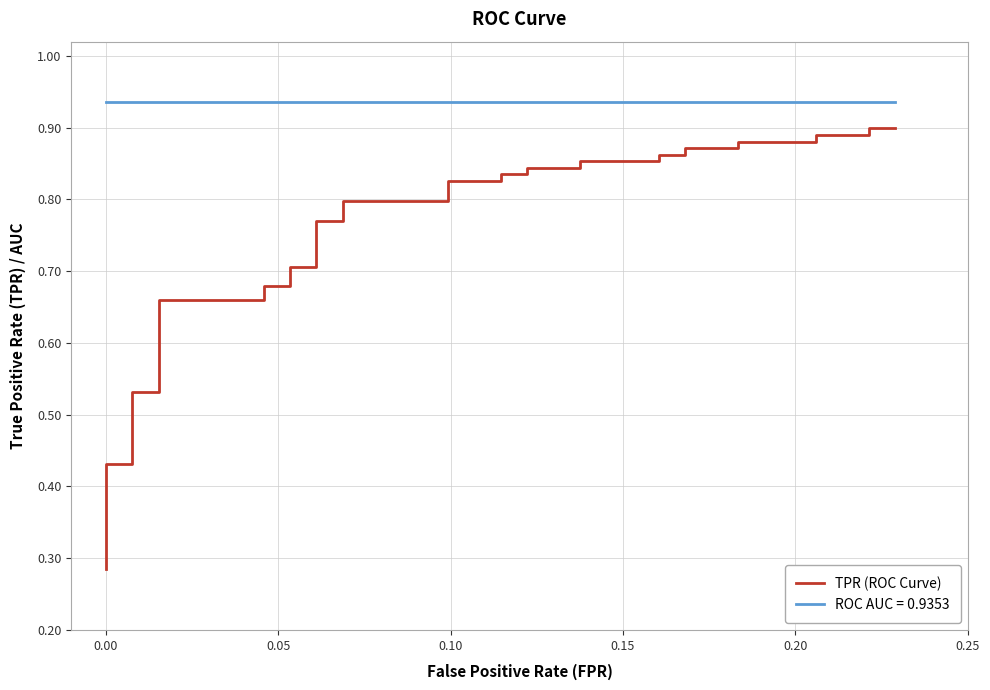

How many data points does each series have?

40